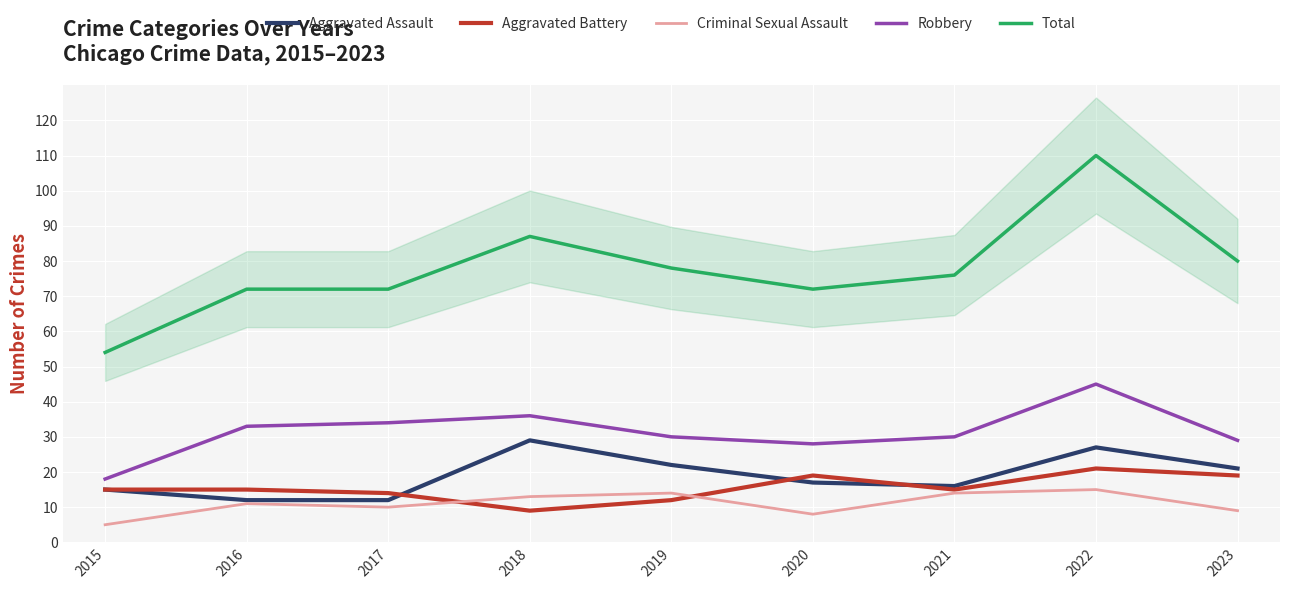

What is the value of the Criminal Sexual Assault point at the 3rd from the left?

10